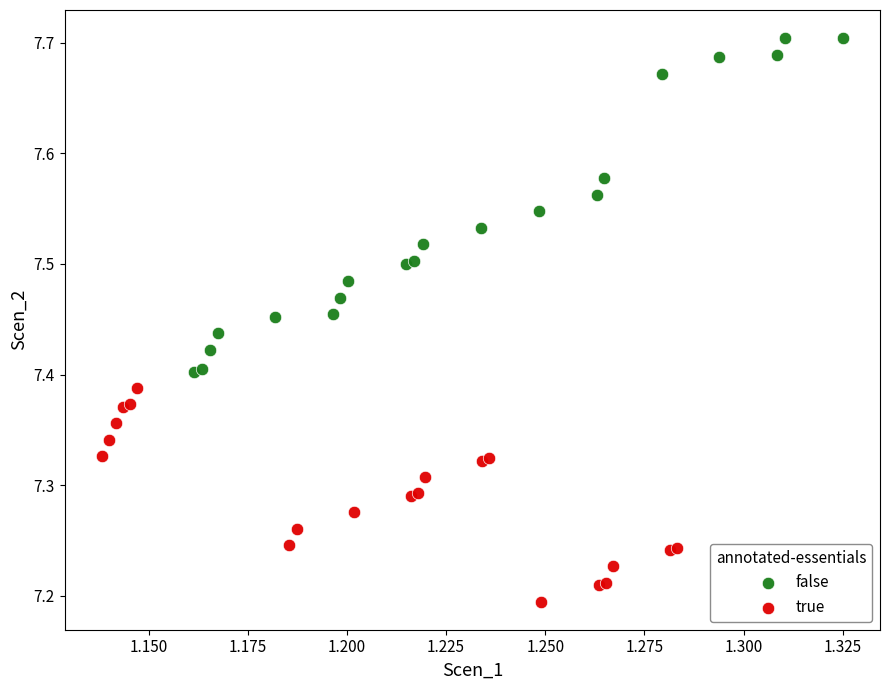

Which series has the widest spread of Y values?

false